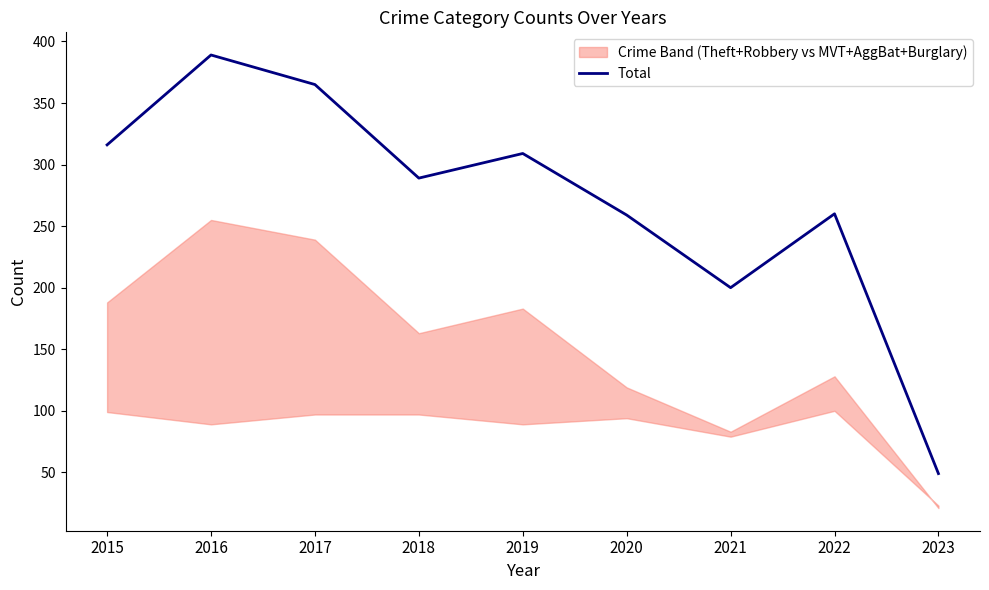

List the labels in order of value, largest first.

2016, 2017, 2015, 2019, 2018, 2022, 2020, 2021, 2023